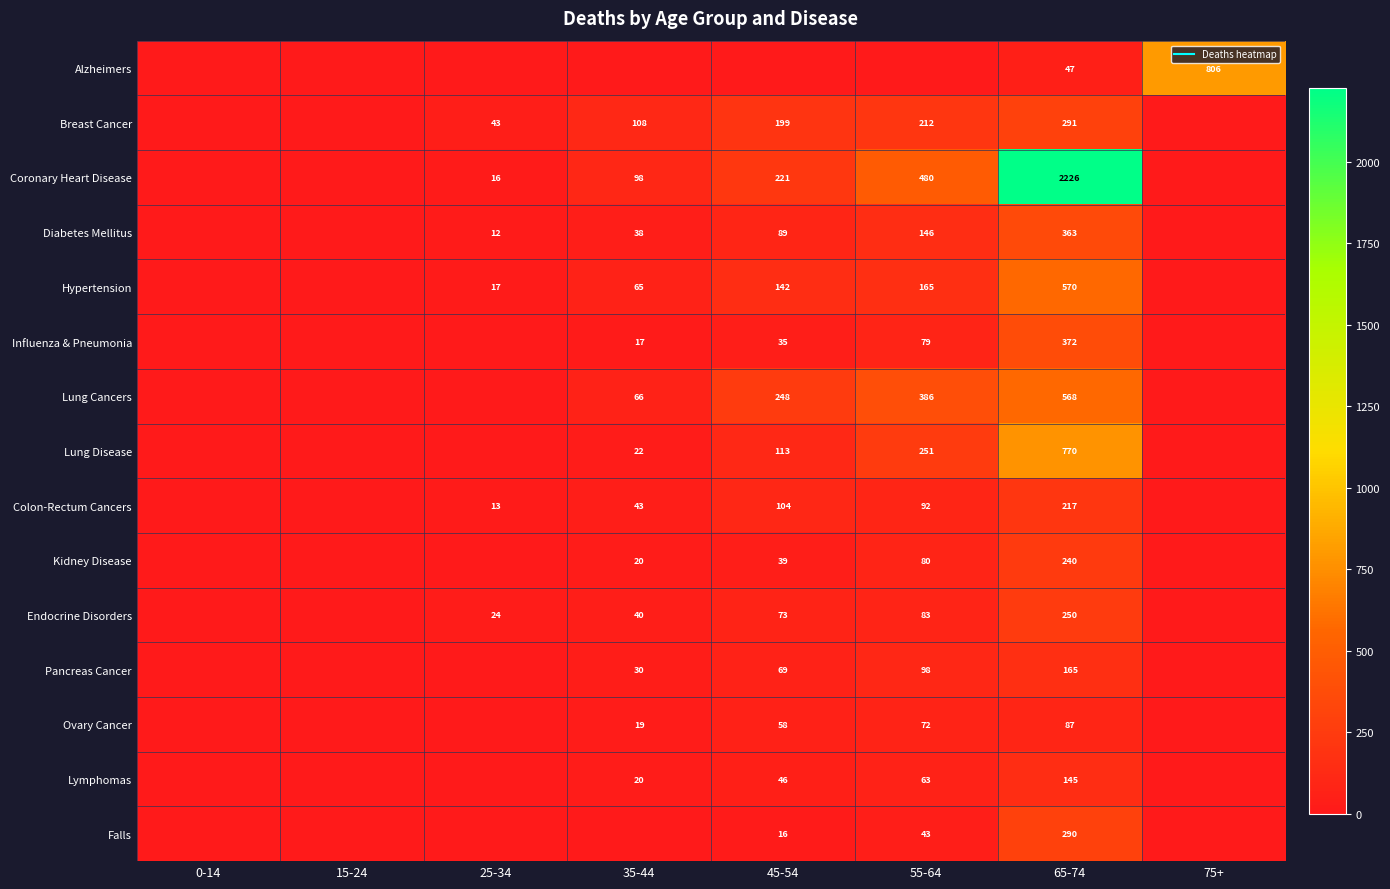

Which series has the largest total across all categories?

Coronary Heart Disease